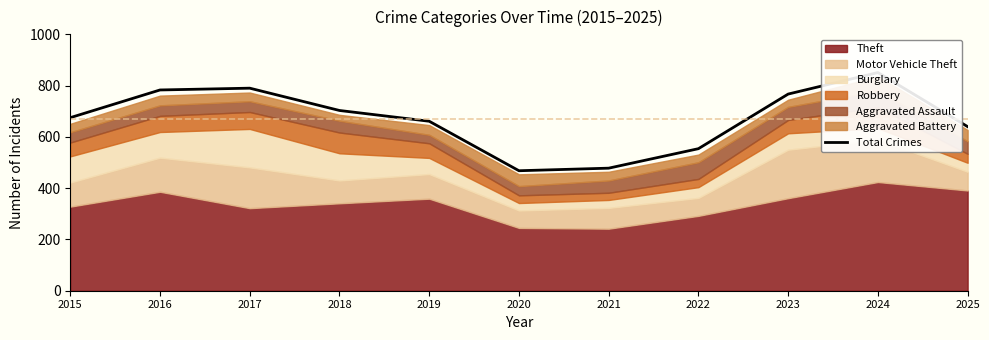

What is the difference between the maximum and minimum values?

383